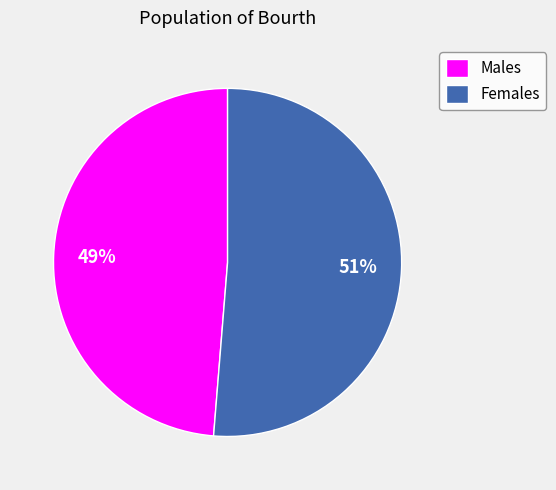

How many segments does this pie chart have?

2